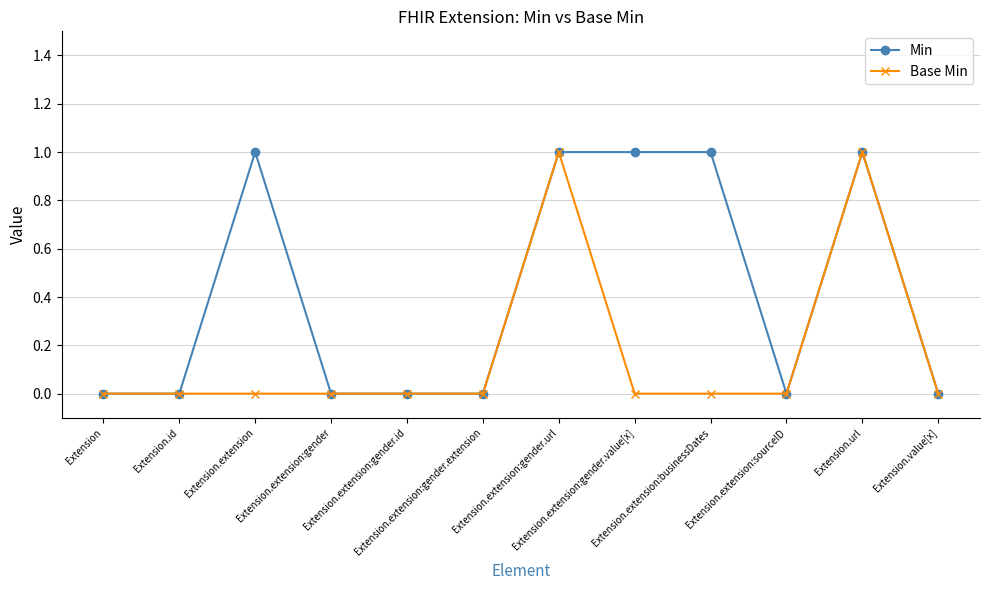

True or false: Base Min has more than 1 interior local peaks.

True